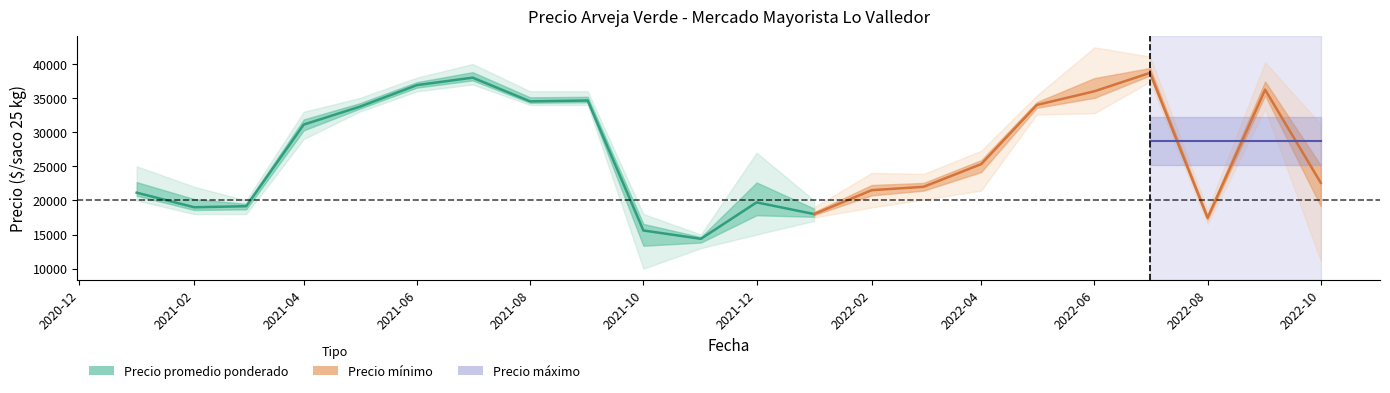

Reading left to right, what are all the values shown in this chart?

Precio promedio ponderado: 21134	19000	19150	31122	33720	36906	38000	34525	34650	15595	14372	19713	18000	21500	22000	25318	34000	36000	38700	17448	36234	22578
Precio mínimo: 20000	18000	18000	29000	33000	36000	37000	34000	34000	10000	13000	15000	17000	18000	20000	22000	33000	34000	38000	17000	35000	18000
Precio máximo: 25000	22000	20000	33000	35000	38000	40000	36000	36000	18000	15000	27000	20000	25000	24000	27000	35000	40000	40000	18000	38000	26000